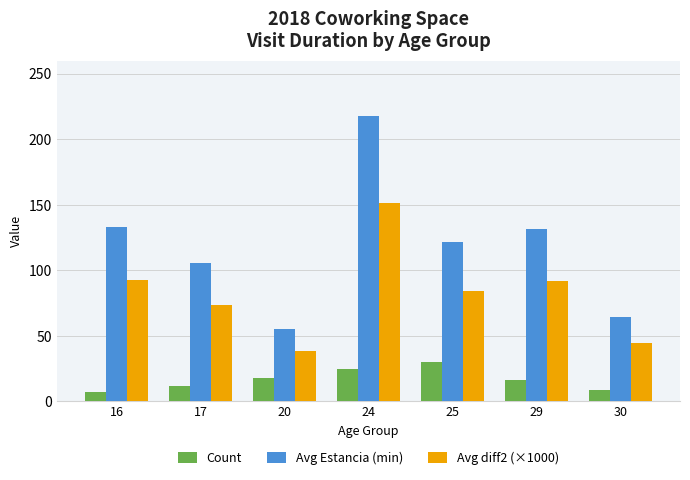

What value does the Count series have at 25?

30.0